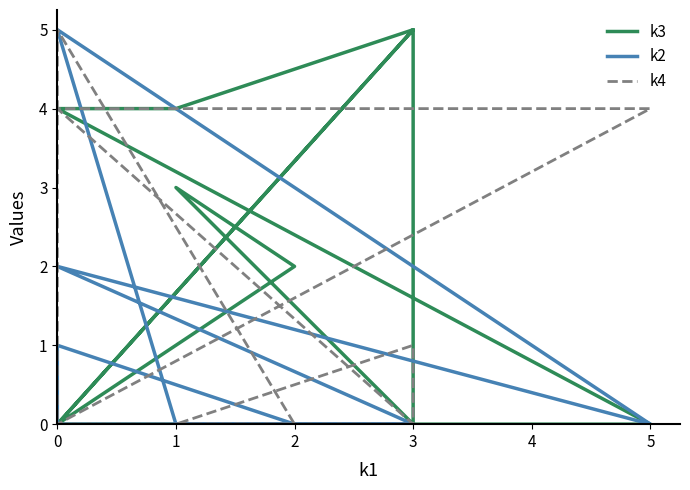

What is the value of the k3 point at the 6th from the left?

4